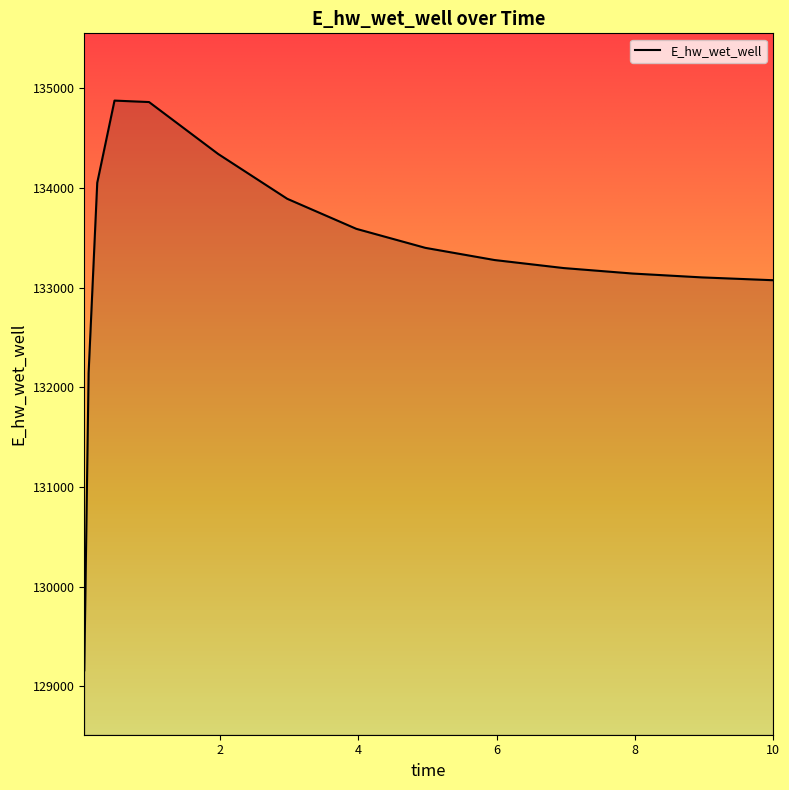

What is the difference between the maximum and minimum values?

5712.3